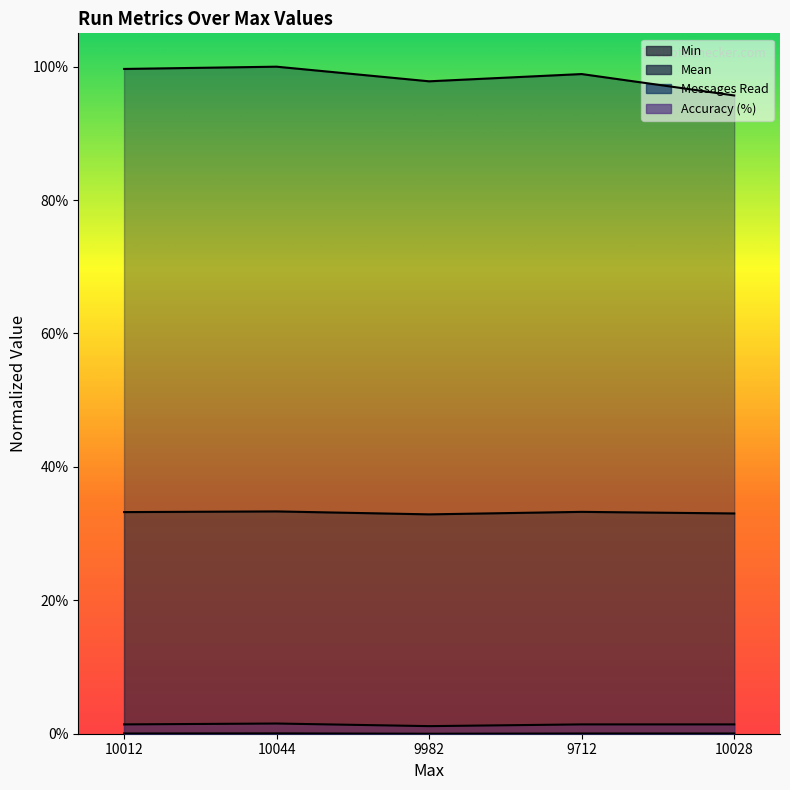

Count the Min values in the range 0 to 1.

5